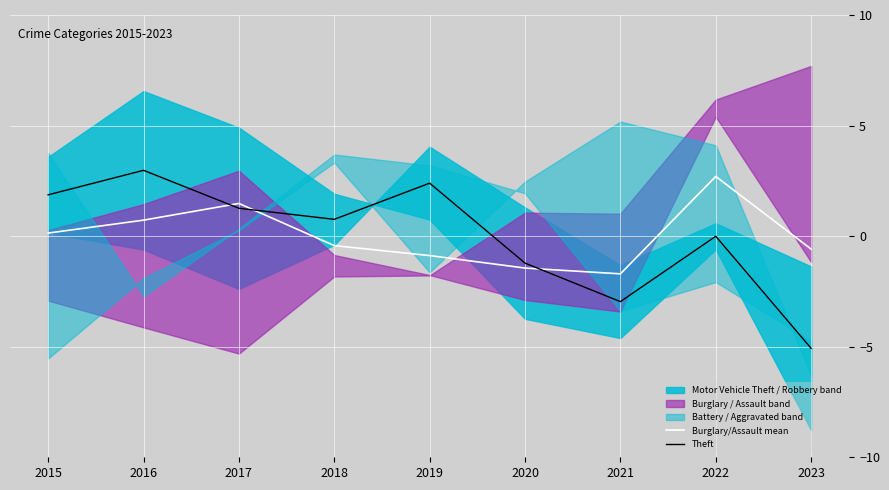

What is the total value across all series at 2018?

0.3